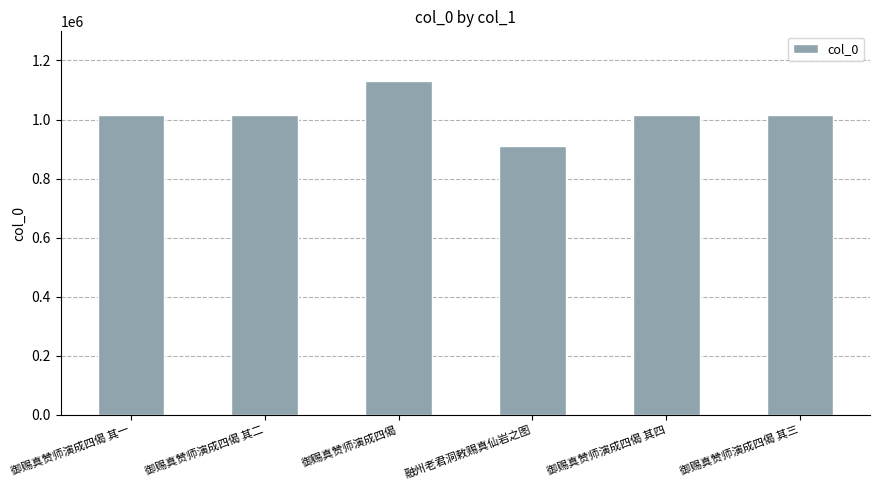

How many data points are less than 1016048?

3